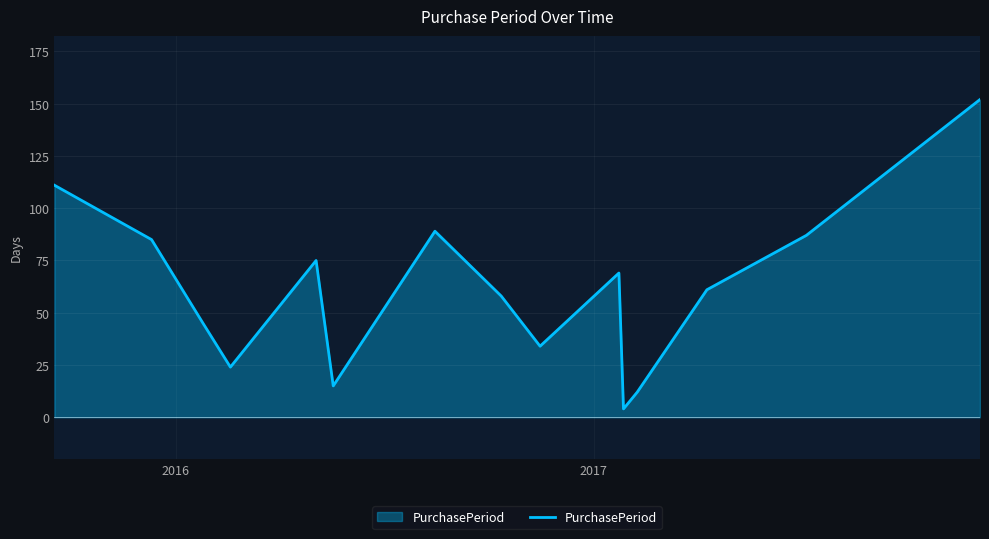

What is the difference between the maximum and second lowest values?

140